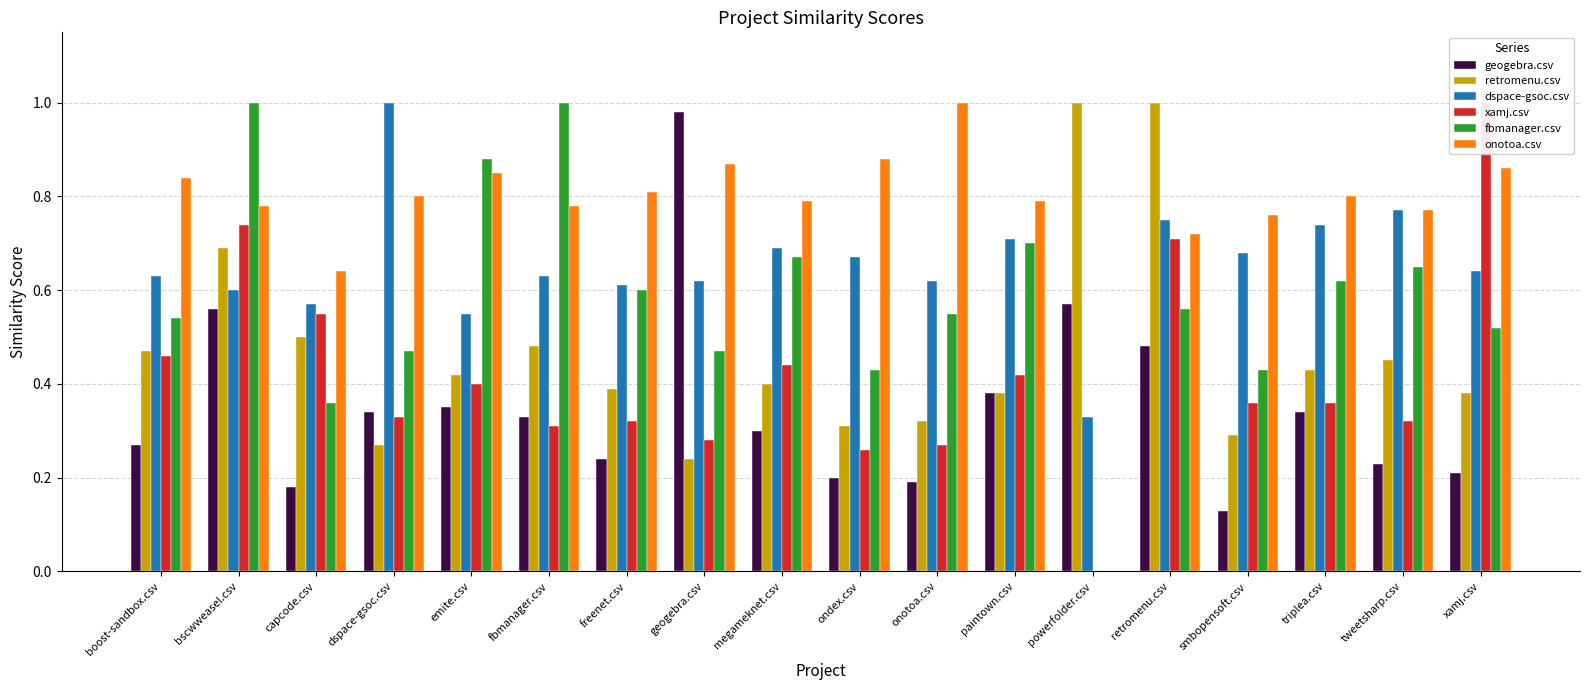

What is the sum of the fbmanager.csv values at freenet.csv and retromenu.csv?

1.2